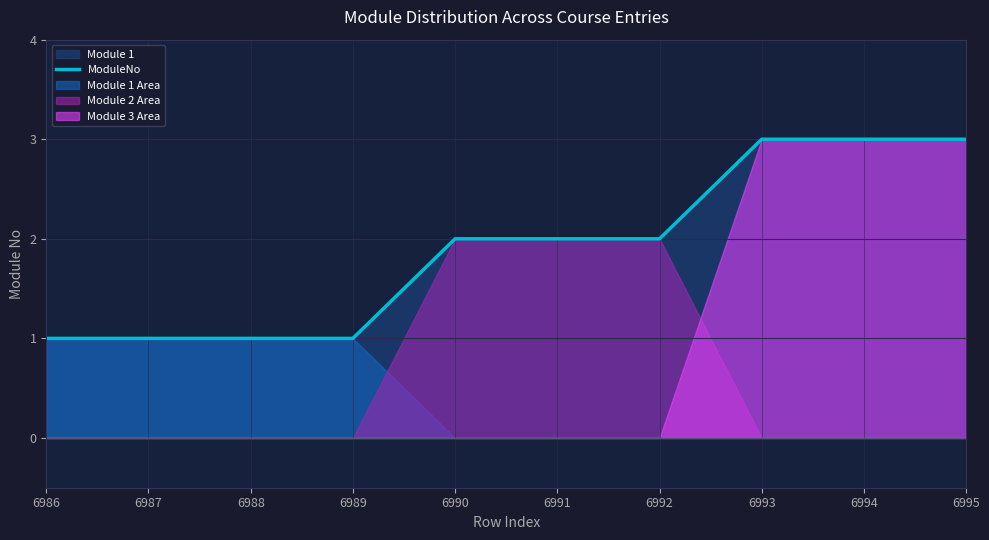

How many categories are shown in the chart?

10